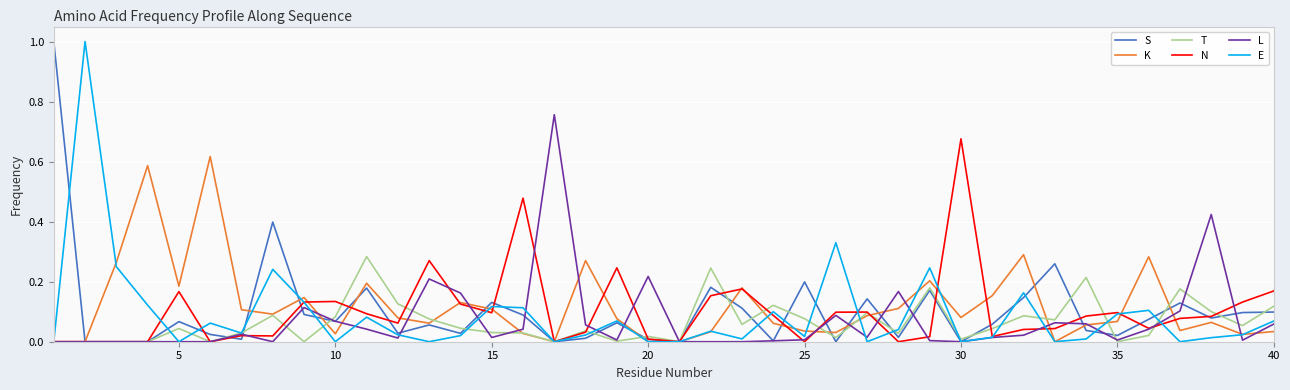

What is the greatest value displayed?

1.0